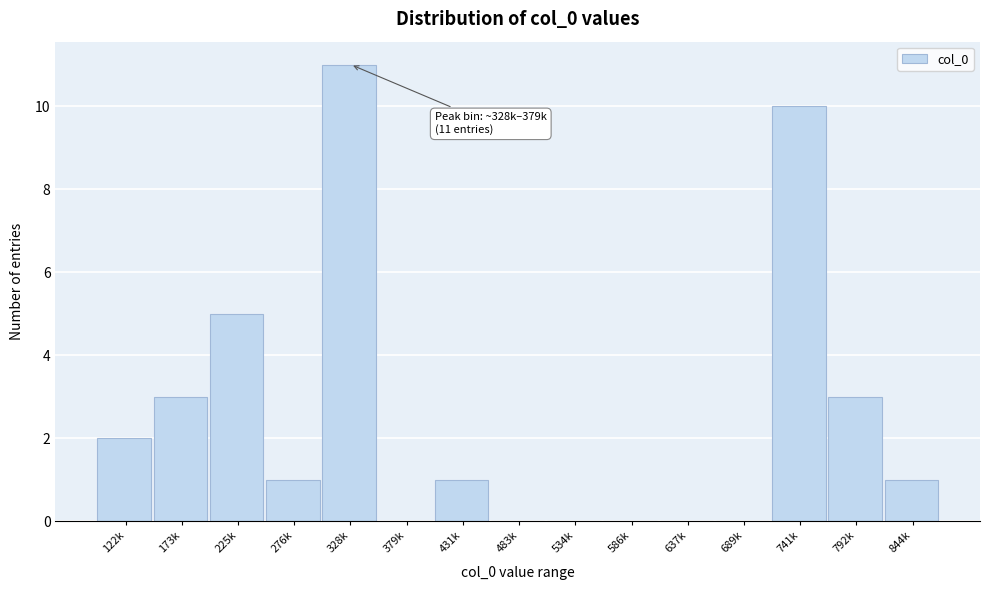

Reading left to right, list all the values displayed in this chart.

122k=2	173k=3	225k=5	276k=1	328k=11	379k=0	431k=1	483k=0	534k=0	586k=0	637k=0	689k=0	741k=10	792k=3	844k=1